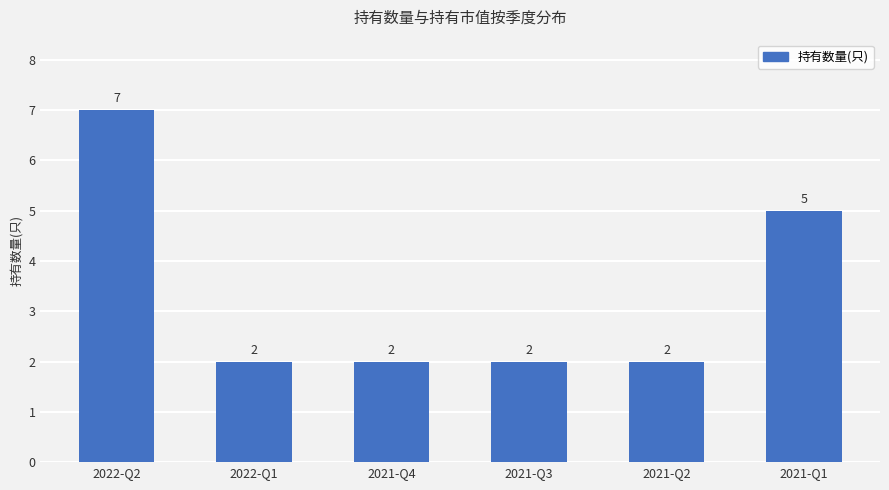

Is it true that the value at 2022-Q1 is 2?

True